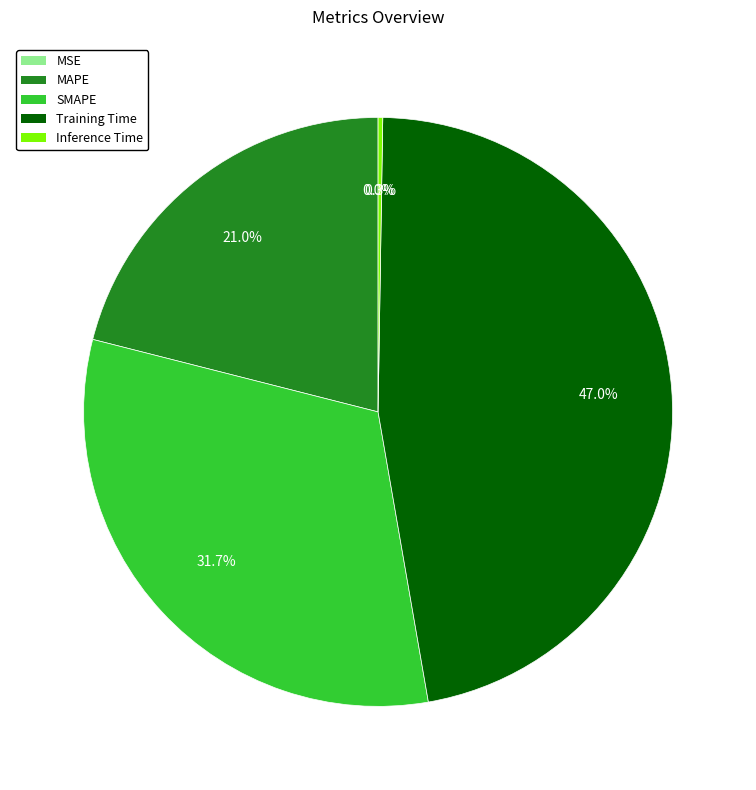

Which slice is the largest?

Training Time